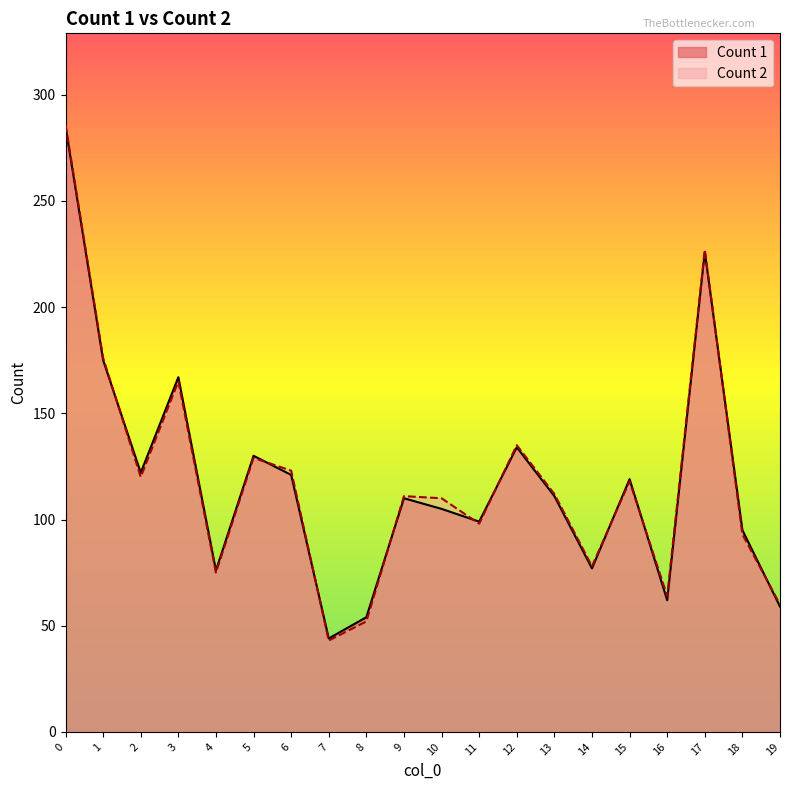

Between which two adjacent categories do Count 1 and Count 2 first intersect?

1 and 2